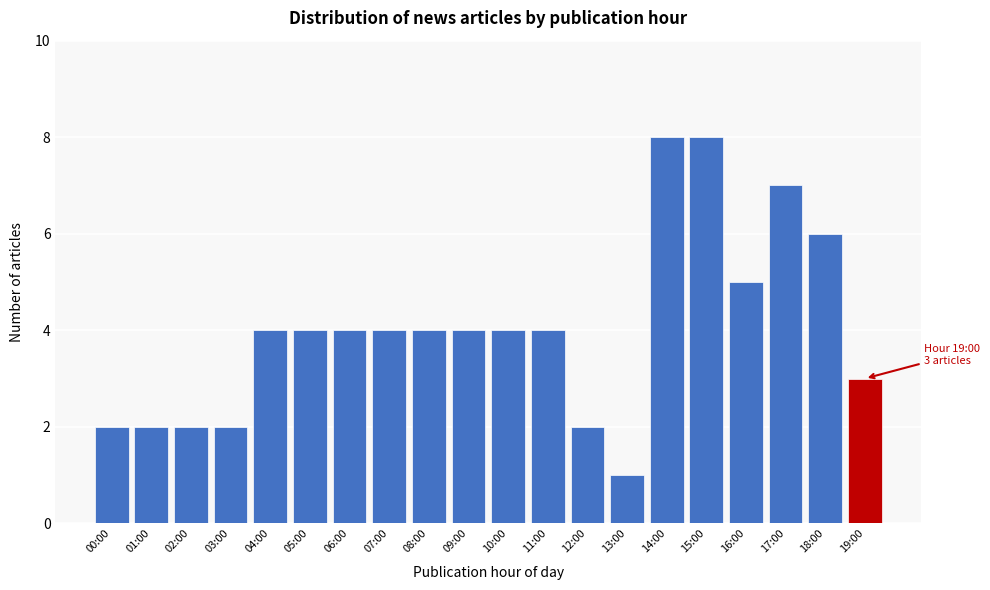

Reading left to right, list all the values displayed in this chart.

2	2	2	2	4	4	4	4	4	4	4	4	2	1	8	8	5	7	6	3